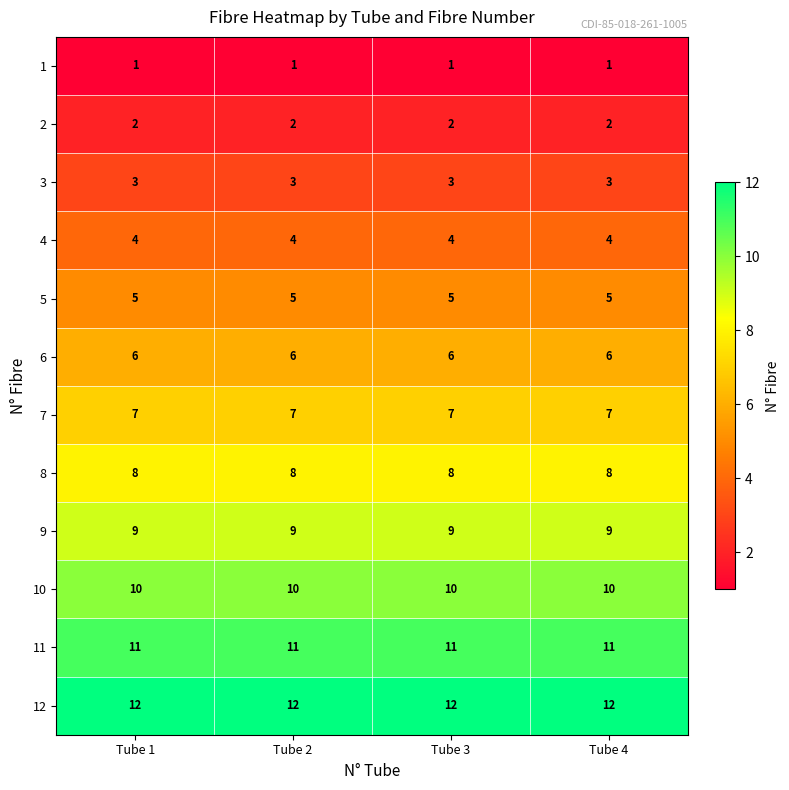

True or false: 6 has a value of 3 at Tube 4.

False